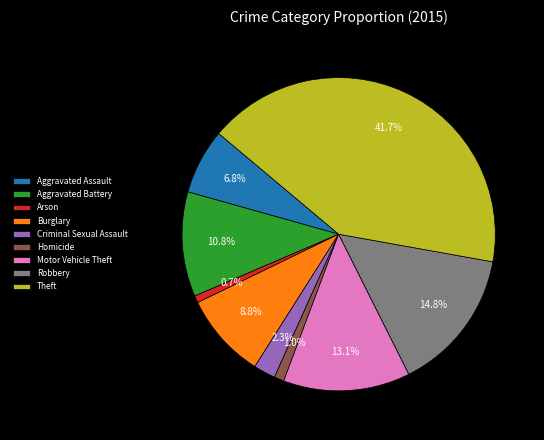

To the nearest percent, what is the difference between the largest and smallest slice percentages?

41%